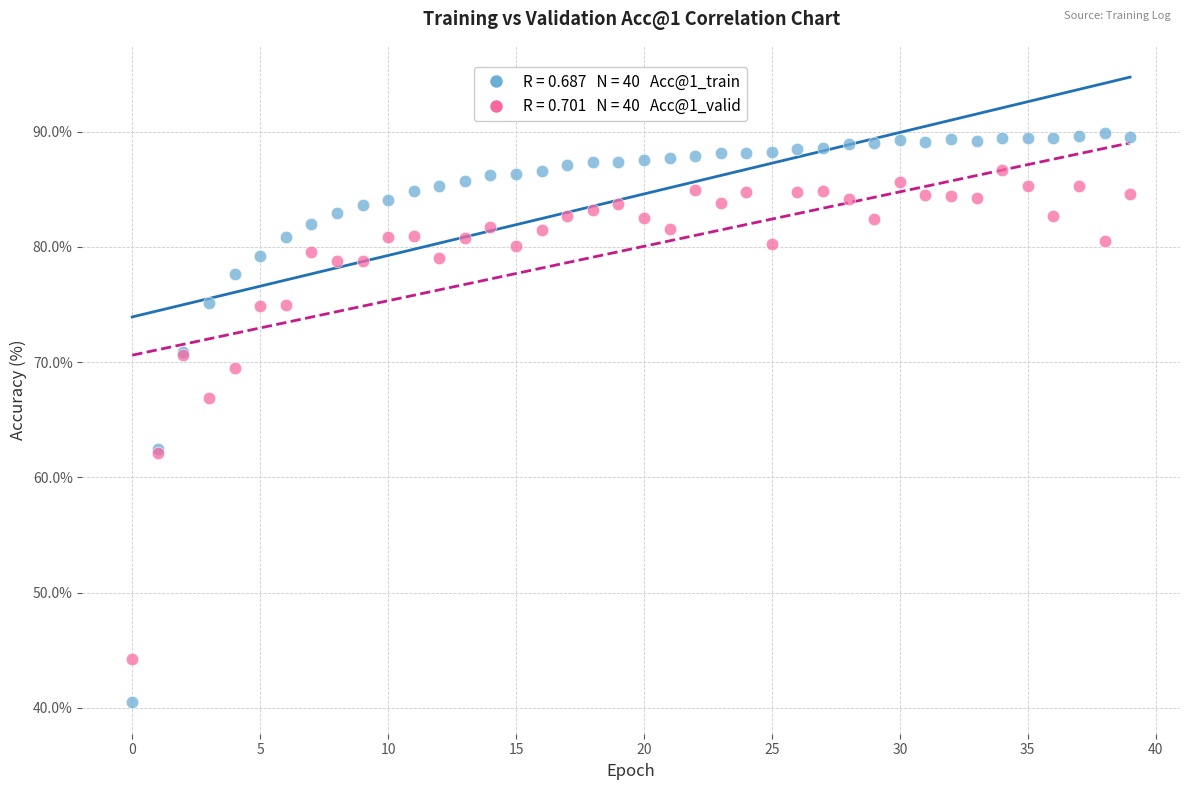

Across all series, what Y value is closest to 65?

66.9